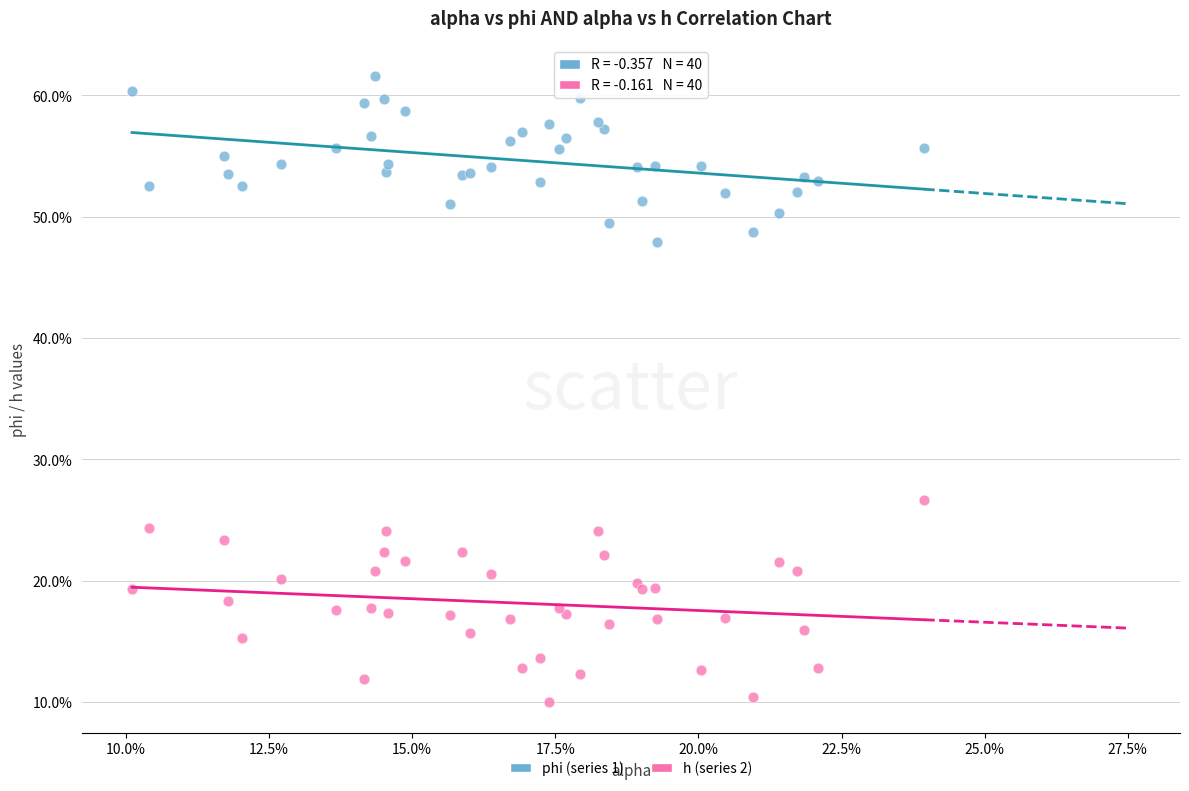

Which series contains the highest Y value?

phi (series 1)